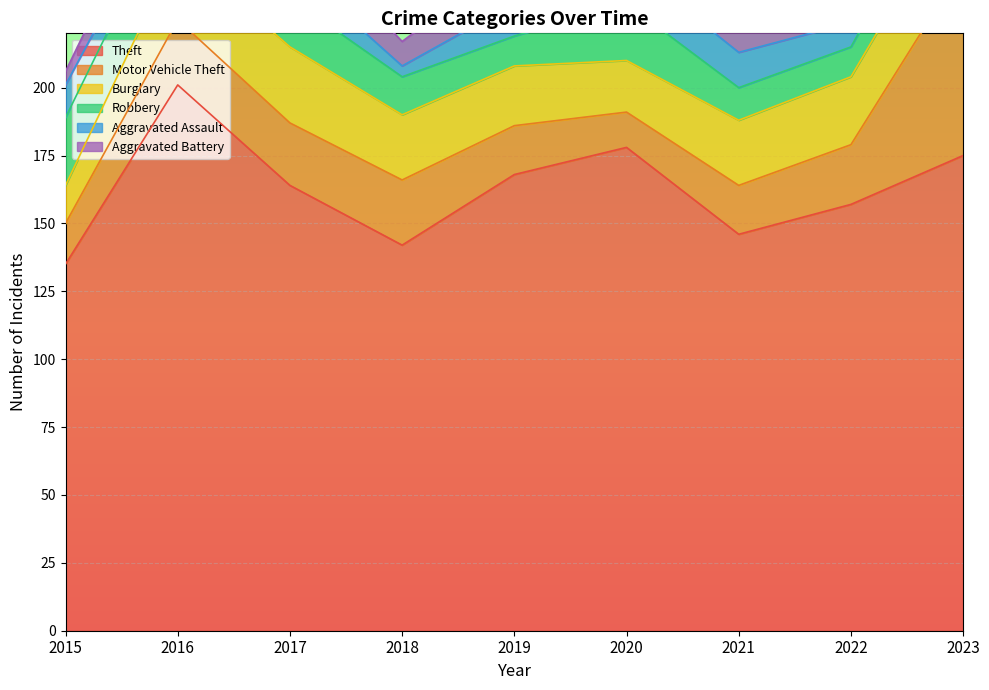

Which category has the highest value in the Robbery series?

2015